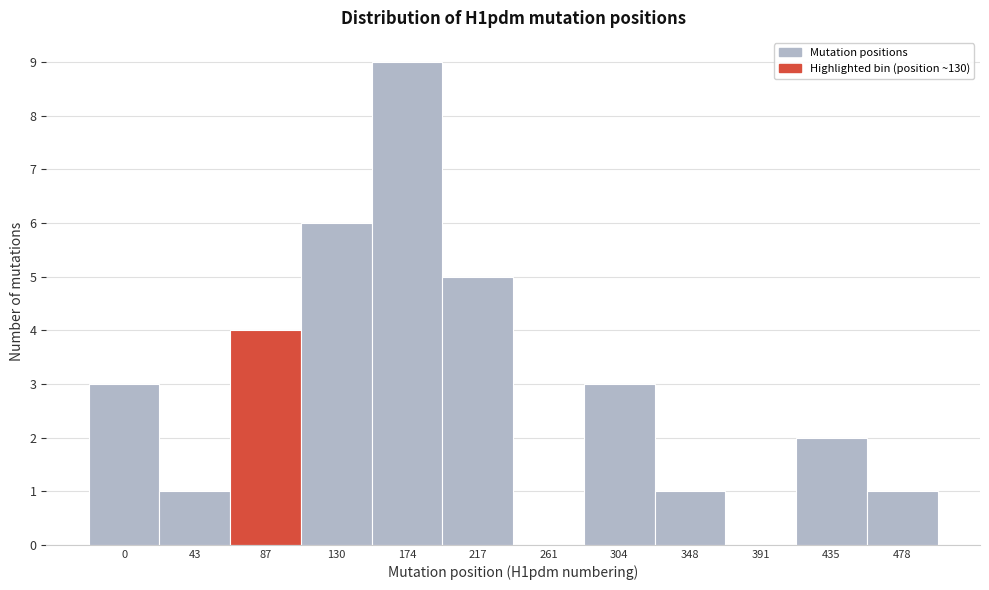

Reading left to right, extract all data points from this chart.

0=3	43=1	87=4	130=6	174=9	217=5	261=0	304=3	348=1	391=0	435=2	478=1